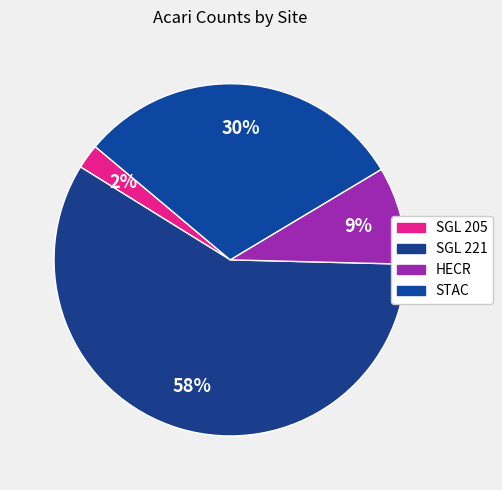

Does SGL 221 represent more than half of the total?

Yes